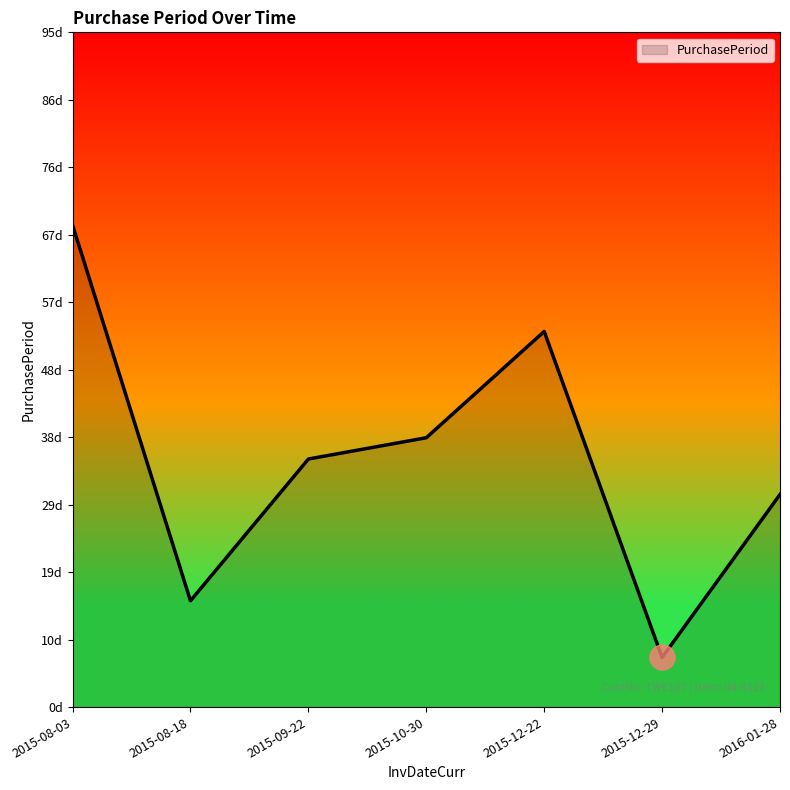

What is the difference between the maximum and minimum values?

61